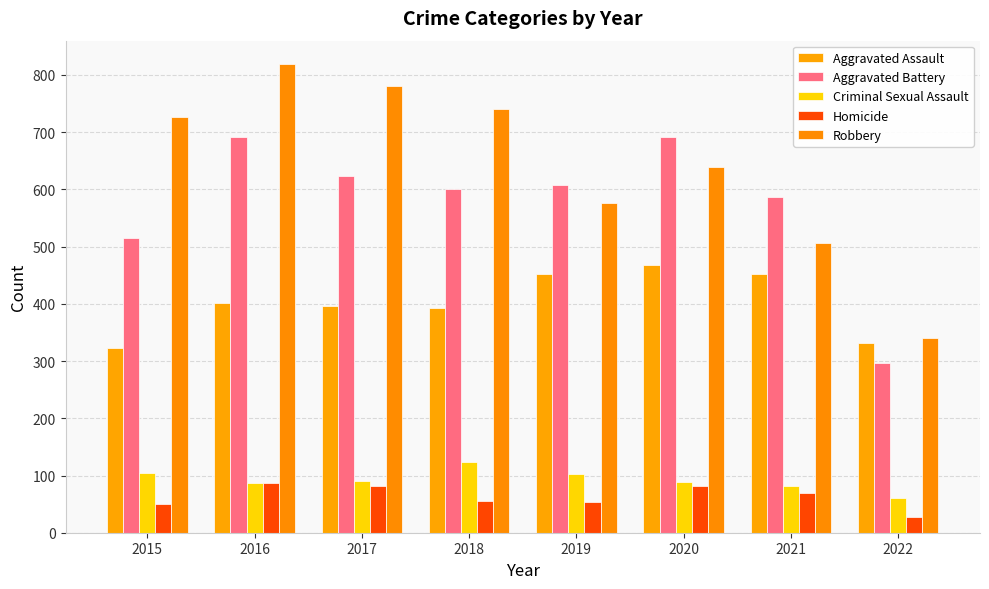

Which series has the largest range (max minus min)?

Robbery